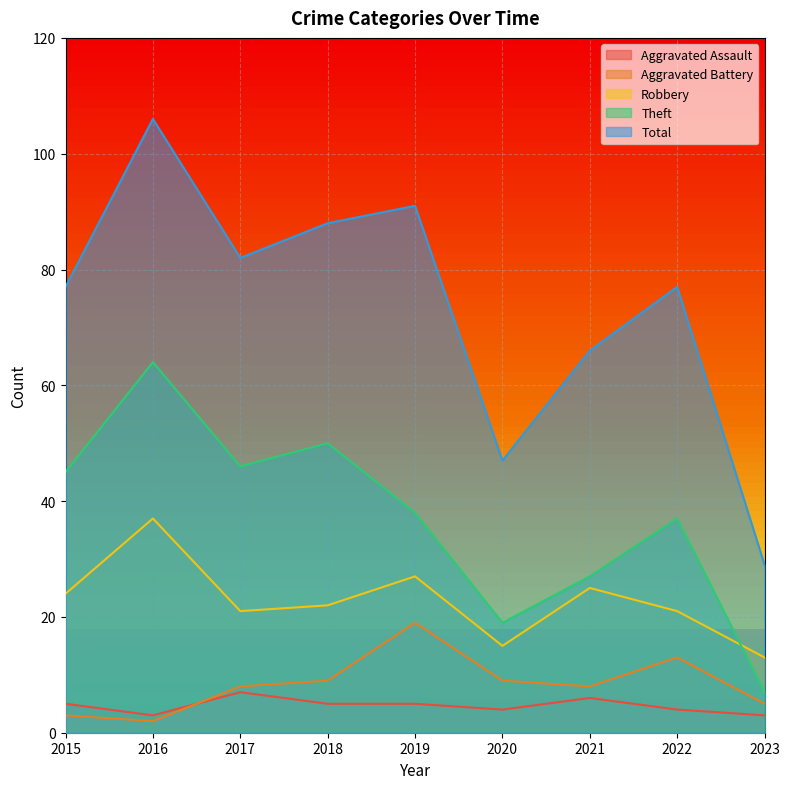

Which series has the largest total across all categories?

Total